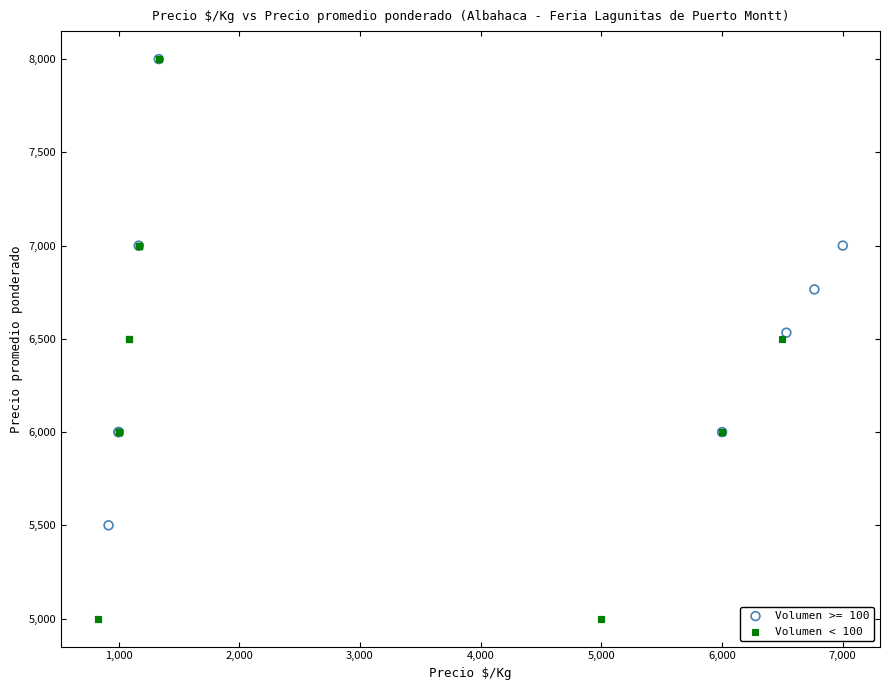

Which series has the widest spread of Y values?

Volumen < 100